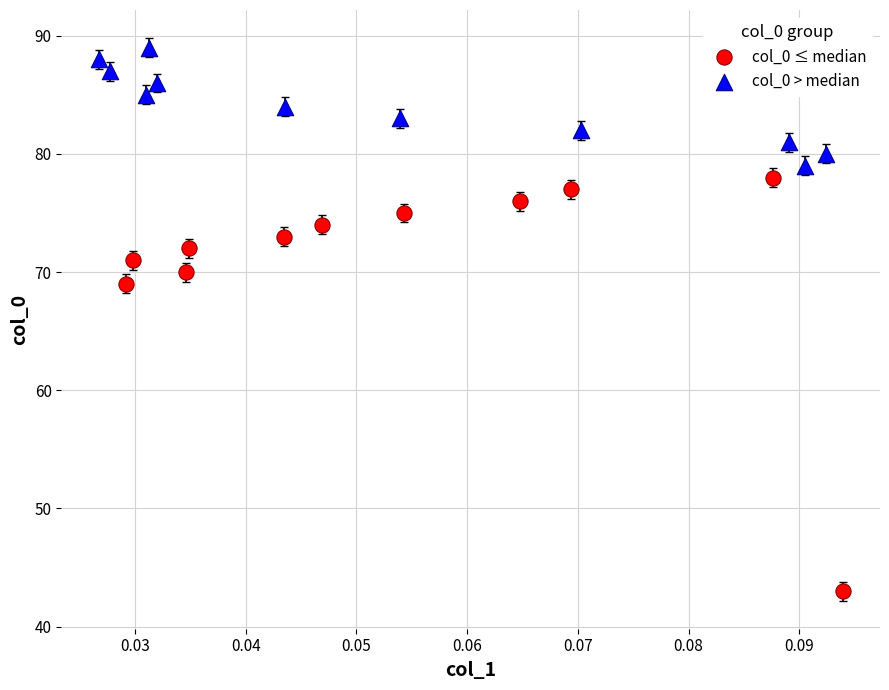

Which series contains the highest Y value?

col_0 > median